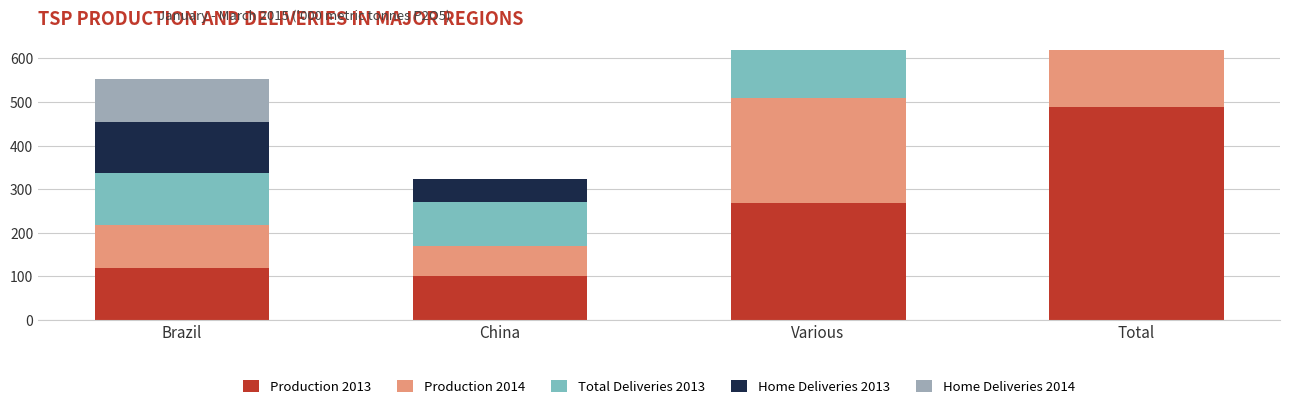

What is the label of the 2nd bar from the left?

China